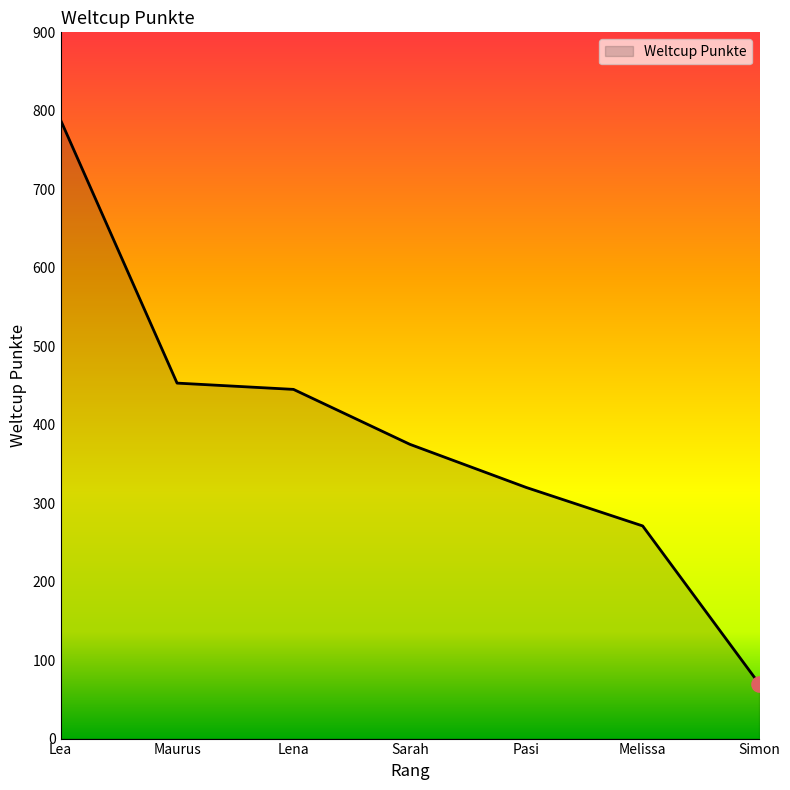

What is the change in value from Sarah to Pasi?

-55